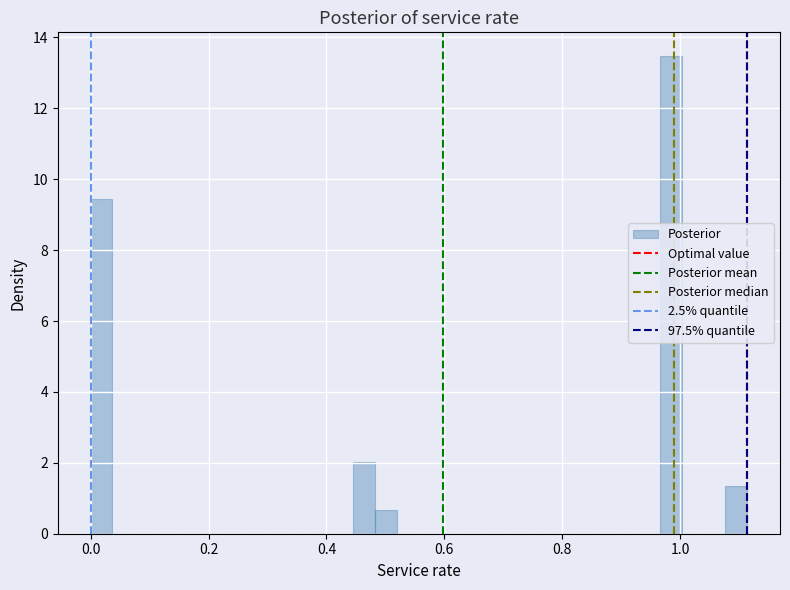

Around what value on the x-axis is the tallest bar? Give the approximate position of its centre, as read against the axis.

0.98